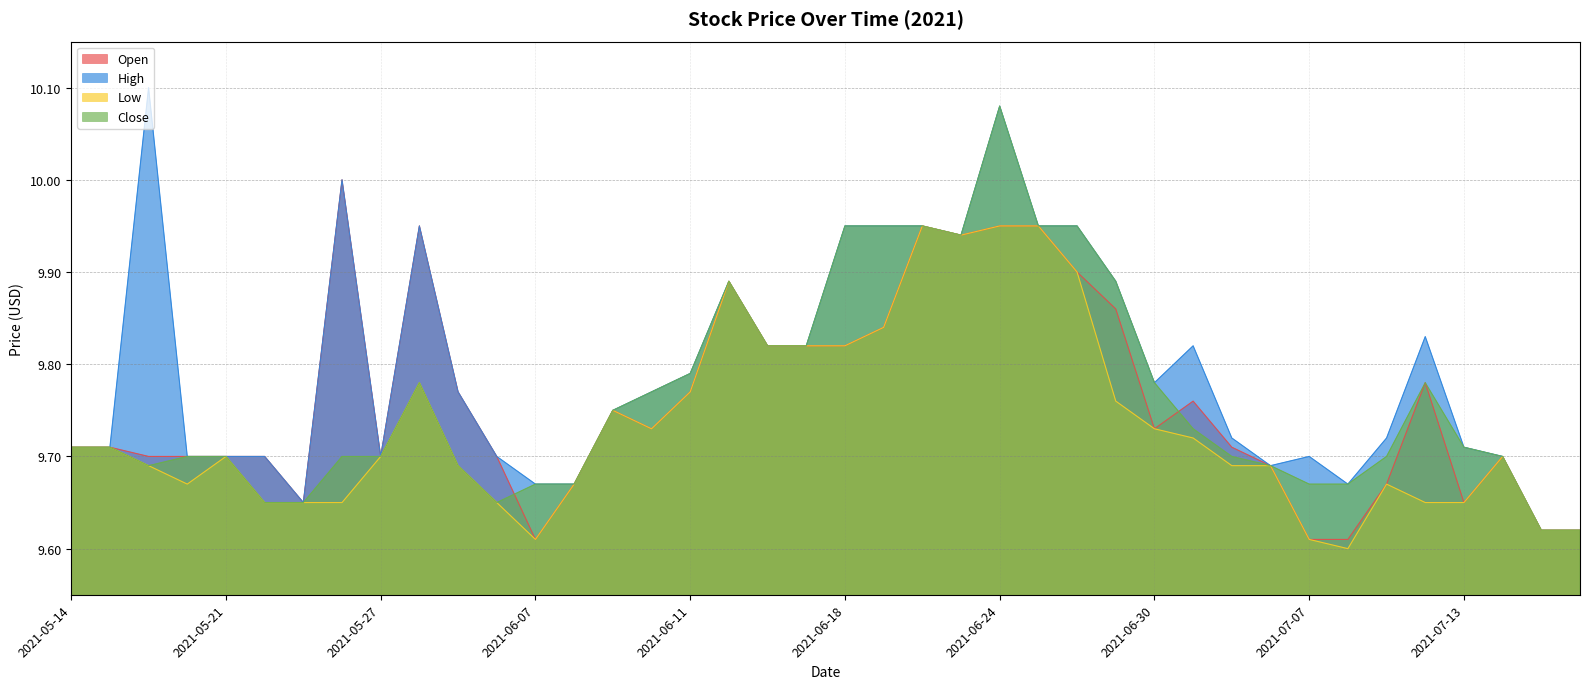

What is the difference between the maximum and minimum values in the High series?

0.5